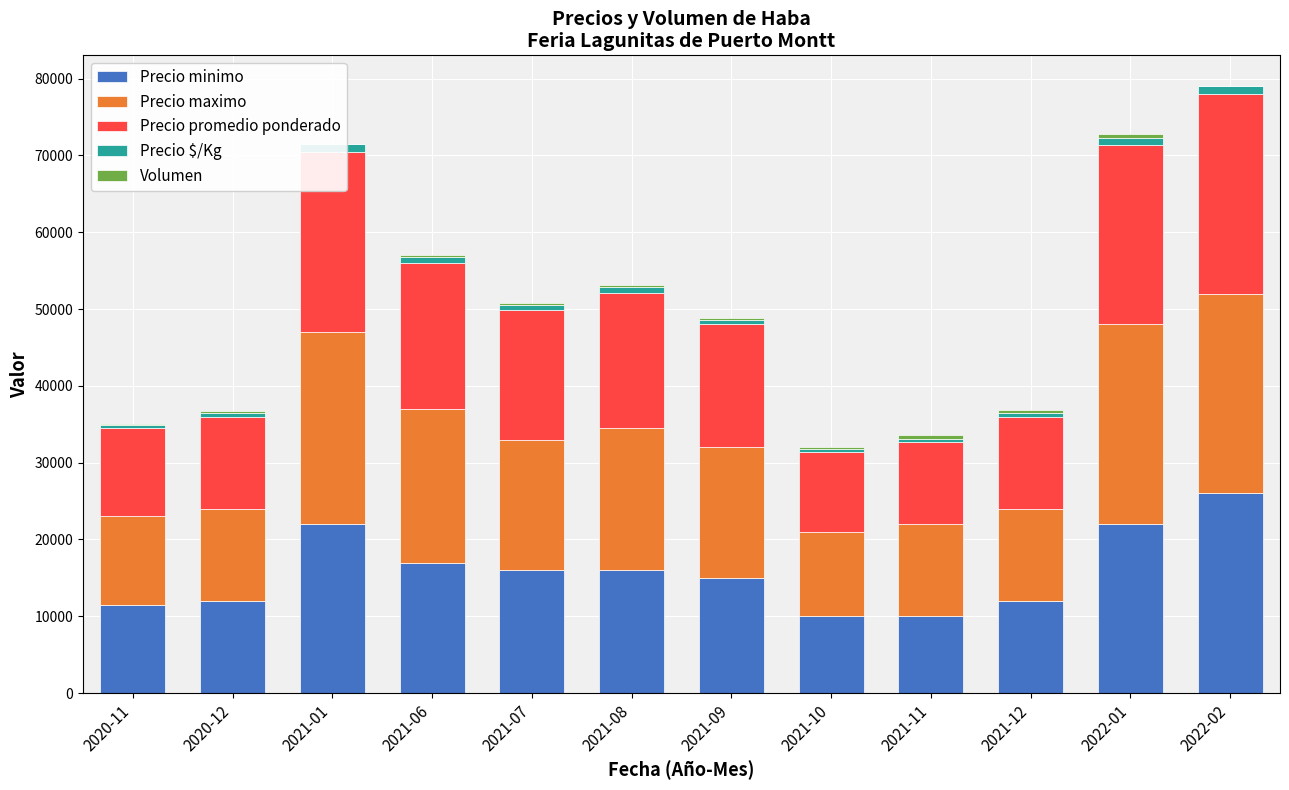

What is the sum of all Precio minimo values?

189500